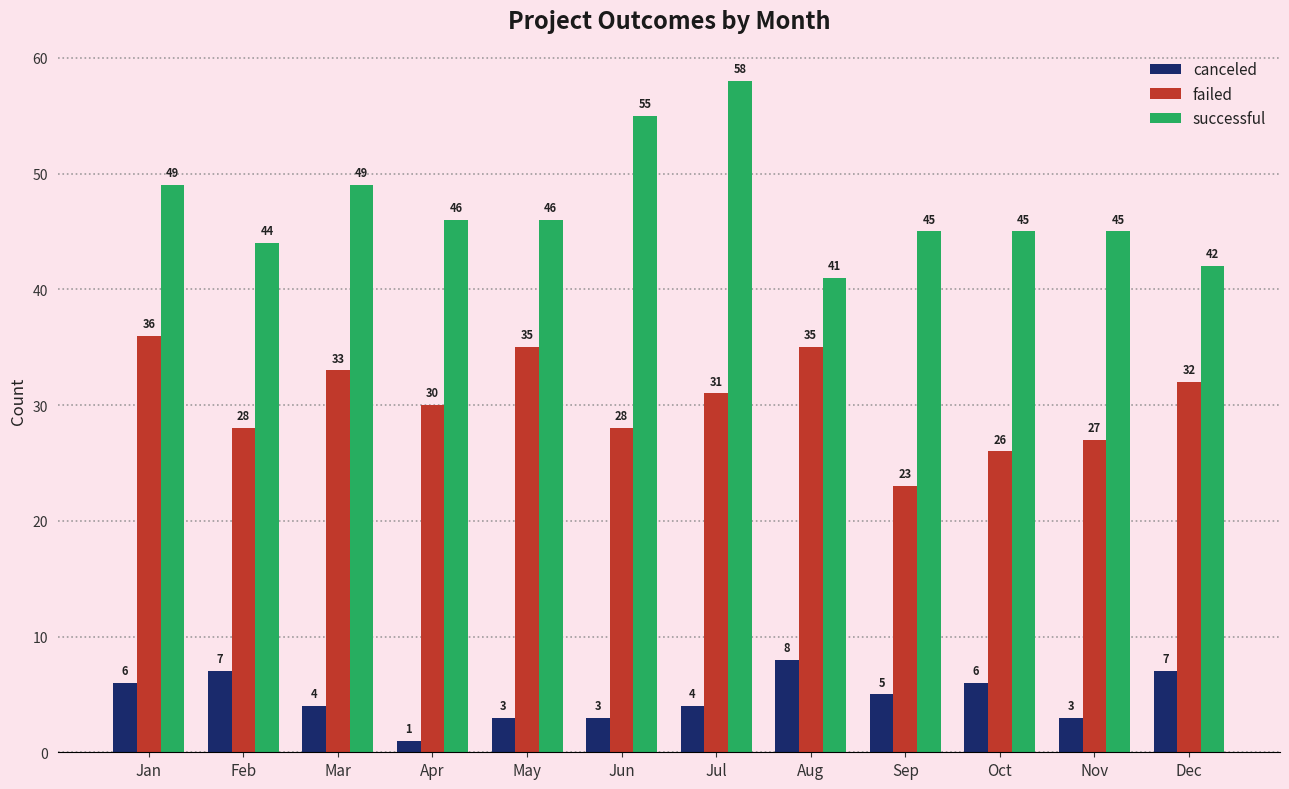

At which label does successful first exceed 46?

Jan